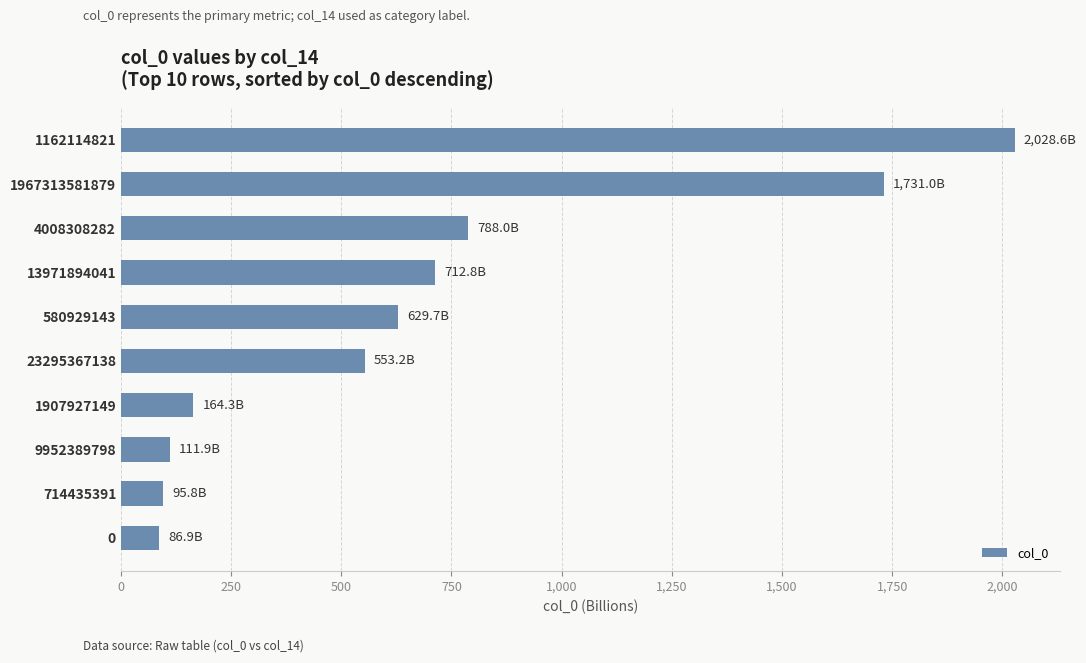

What is the smallest value displayed?

86.9